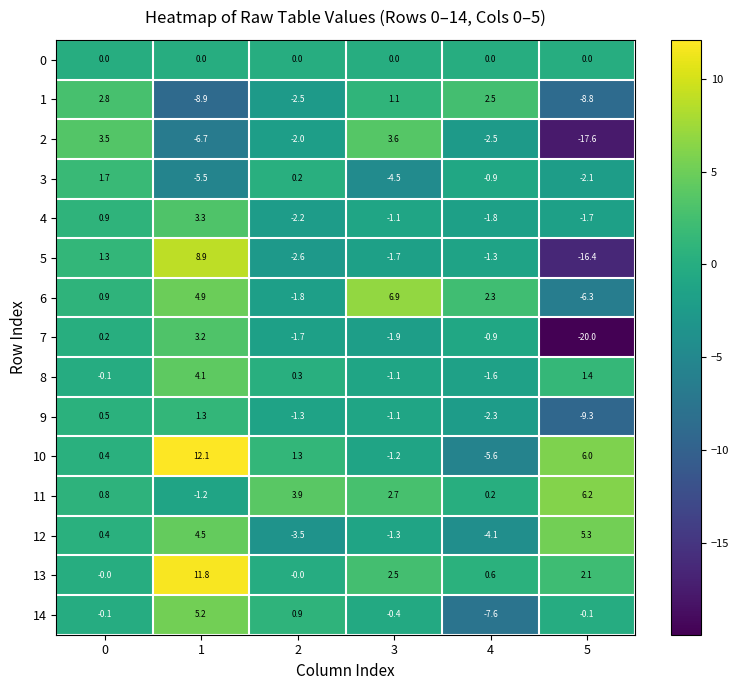

The value of 7 at 1 is 3.2. True or false?

True